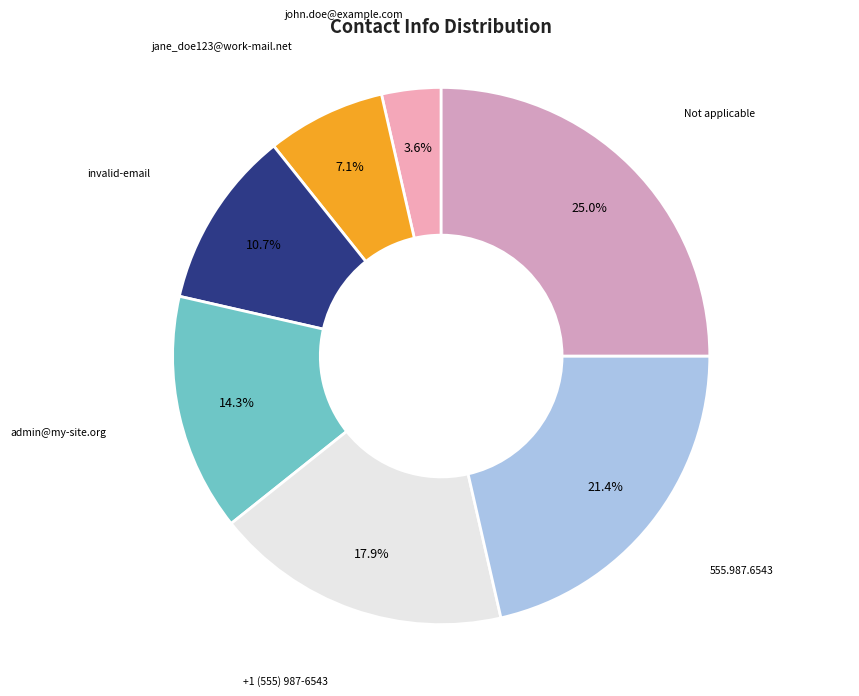

What is the ratio of the value at admin@my-site.org to the value at 555.987.6543?

0.7